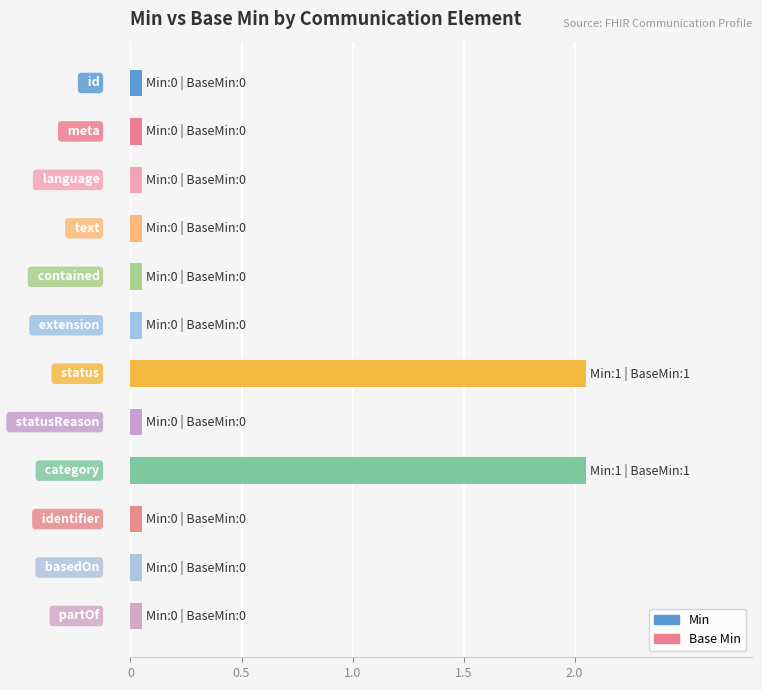

How many bars are there in total?

12